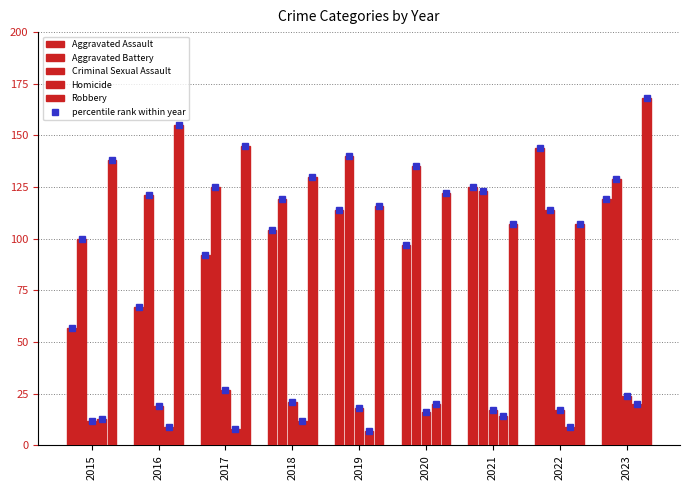

Reading left to right, list all the values displayed in this chart.

Aggravated Assault: 57	67	92	104	114	97	125	144	119
Aggravated Battery: 100	121	125	119	140	135	123	114	129
Criminal Sexual Assault: 12	19	27	21	18	16	17	17	24
Homicide: 13	9	8	12	7	20	14	9	20
Robbery: 138	155	145	130	116	122	107	107	168